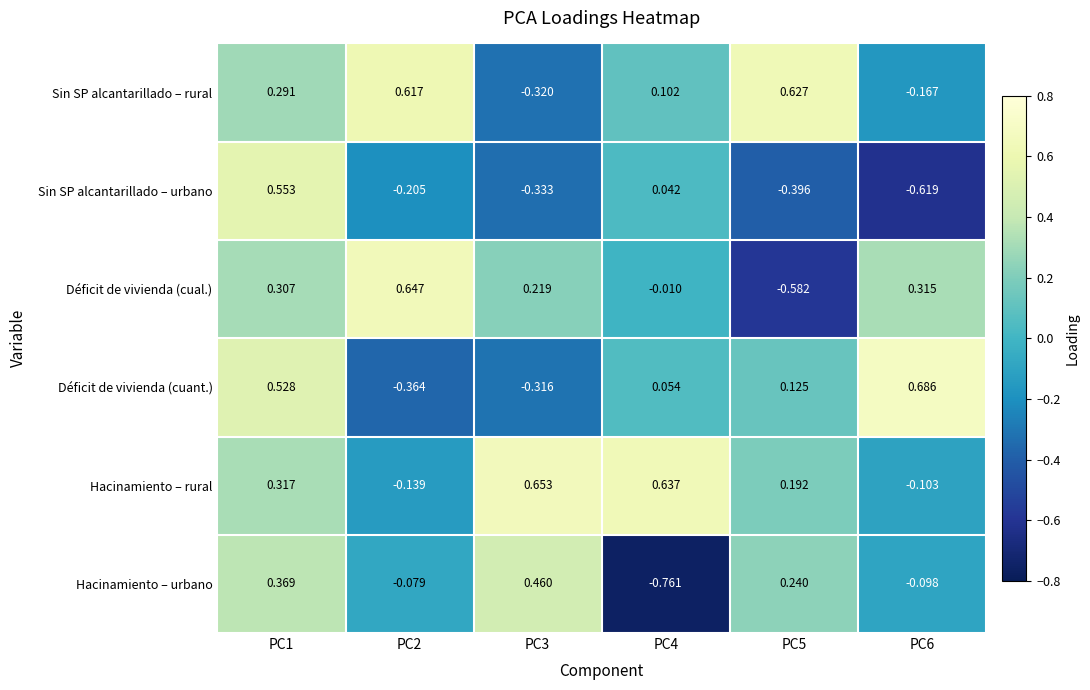

Which series changed the most between PC2 and PC6?

Déficit de vivienda (cuant.)